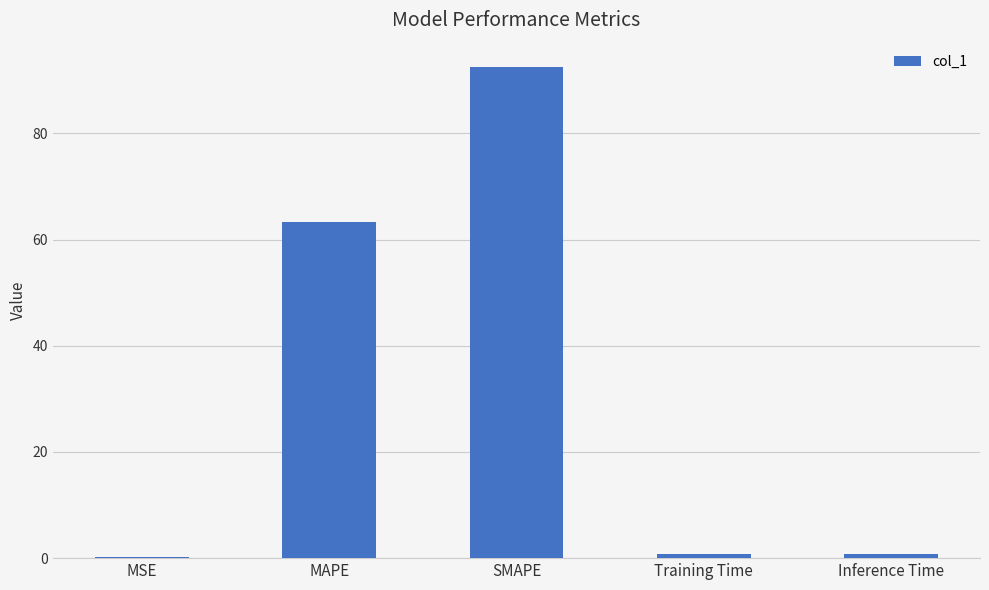

What is the change in value from MAPE to SMAPE?

+29.2